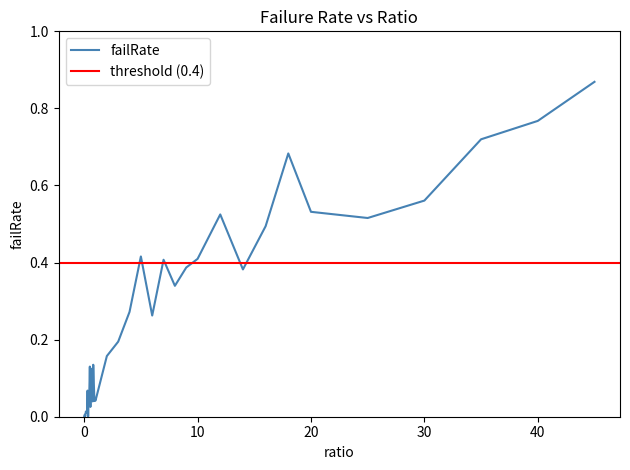

Which label corresponds to the largest value in the chart?

45.0